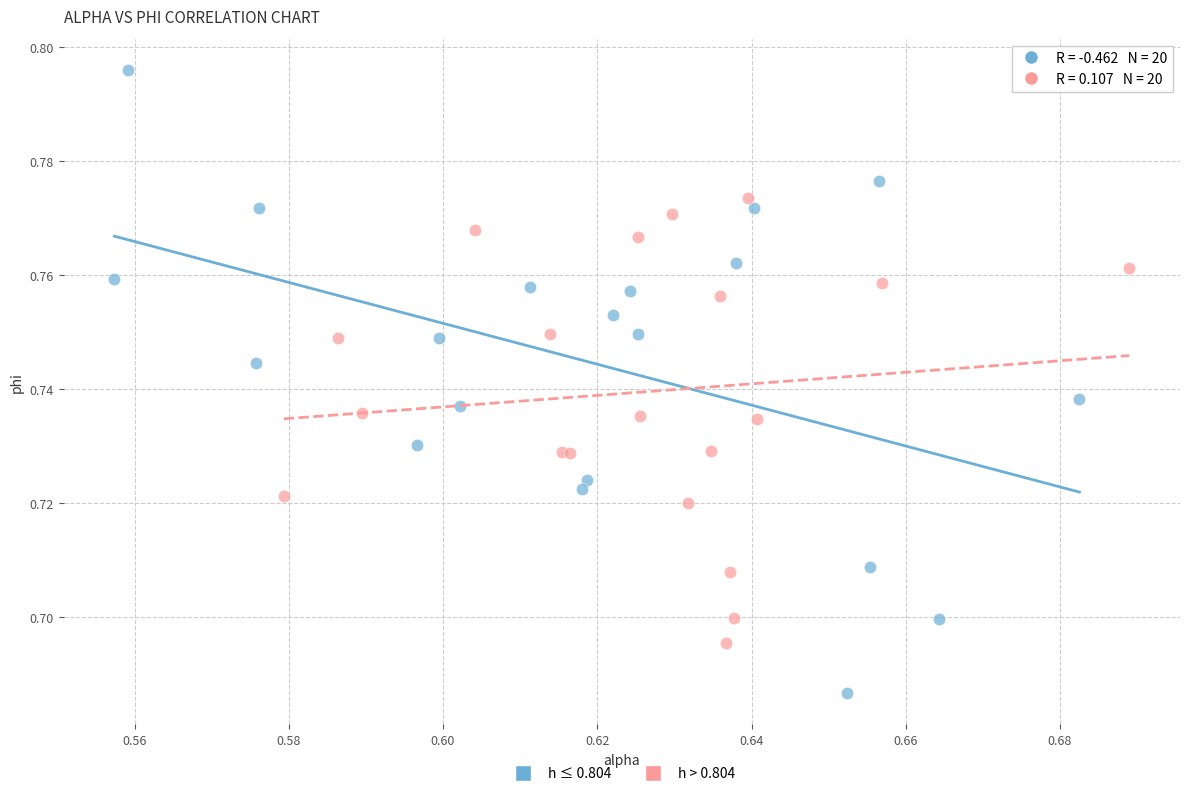

What are all the series names shown in the legend?

h ≤ 0.804, h > 0.804